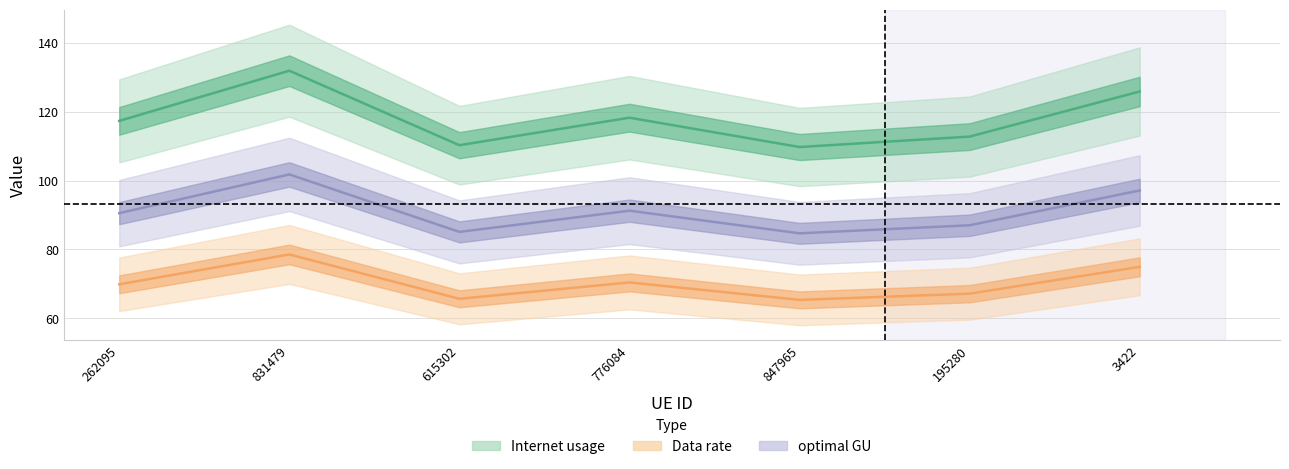

The Internet usage series shows 125.9 at 3422. True or false?

True